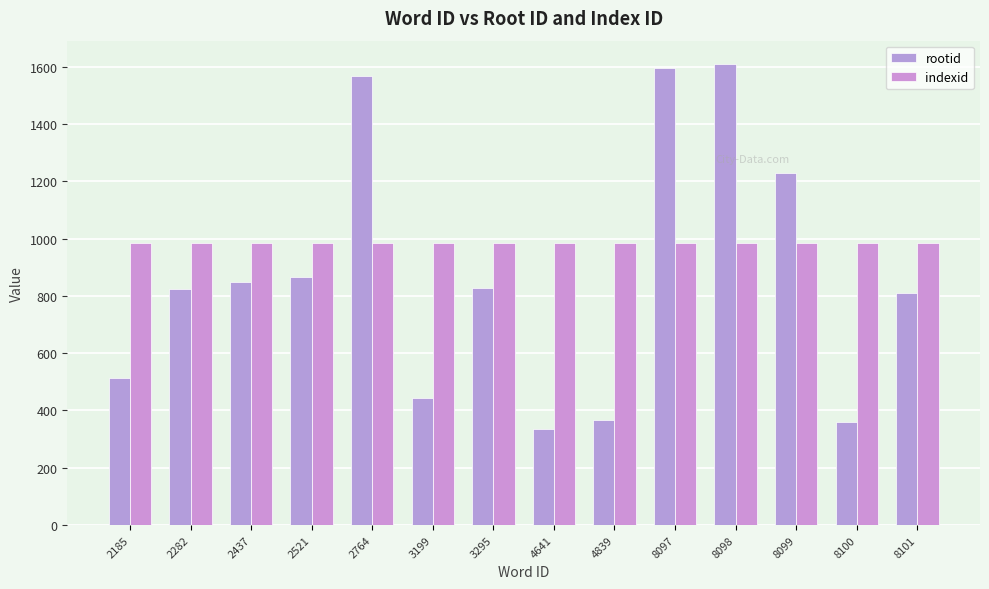

The indexid series shows 1346 at 2185. True or false?

False